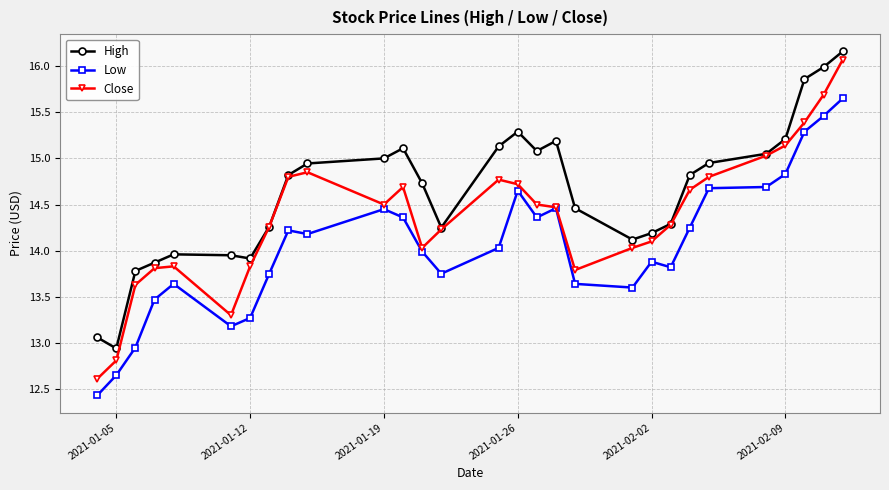

Which series has the largest range (max minus min)?

Close